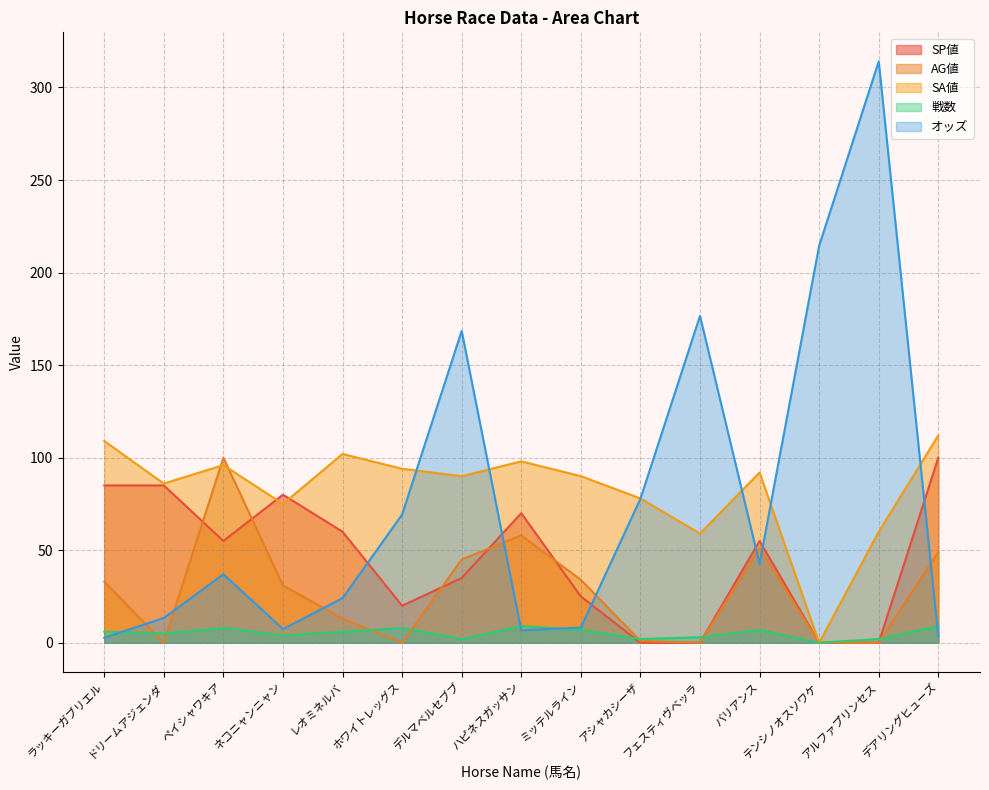

Rank the series by their maximum value, from highest to lowest.

オッズ, SA値, AG値, SP値, 戦数